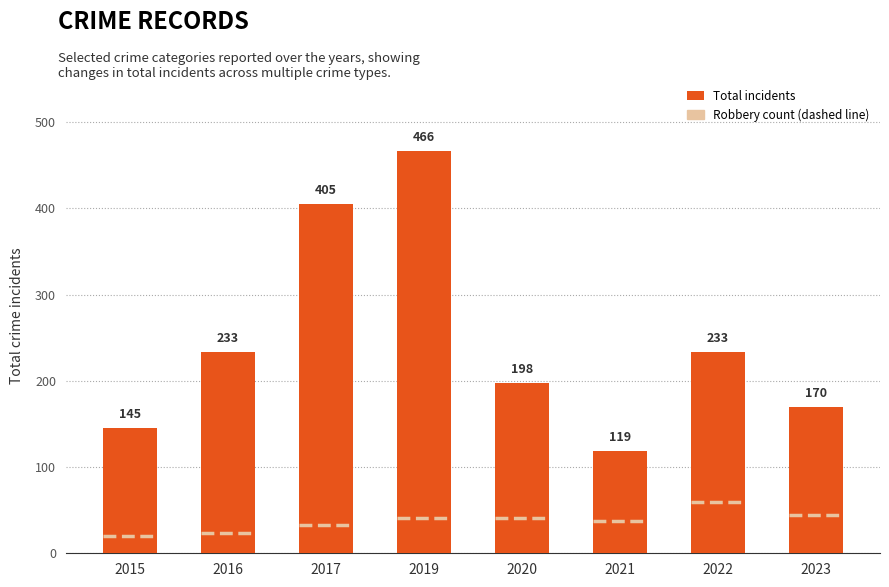

Reading left to right, what are all the values shown in this chart?

2015=145	2016=233	2017=405	2019=466	2020=198	2021=119	2022=233	2023=170